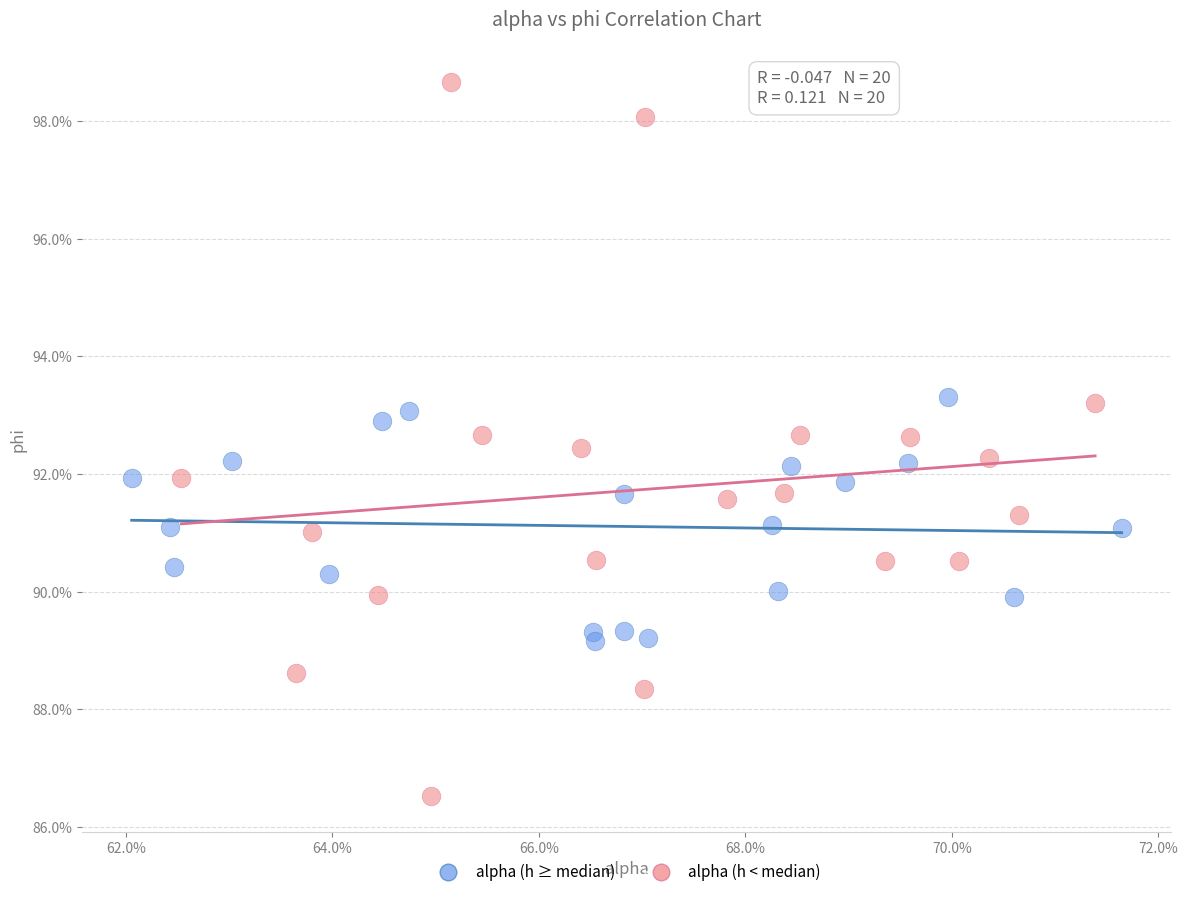

Which series contains the lowest Y value?

alpha (h < median)